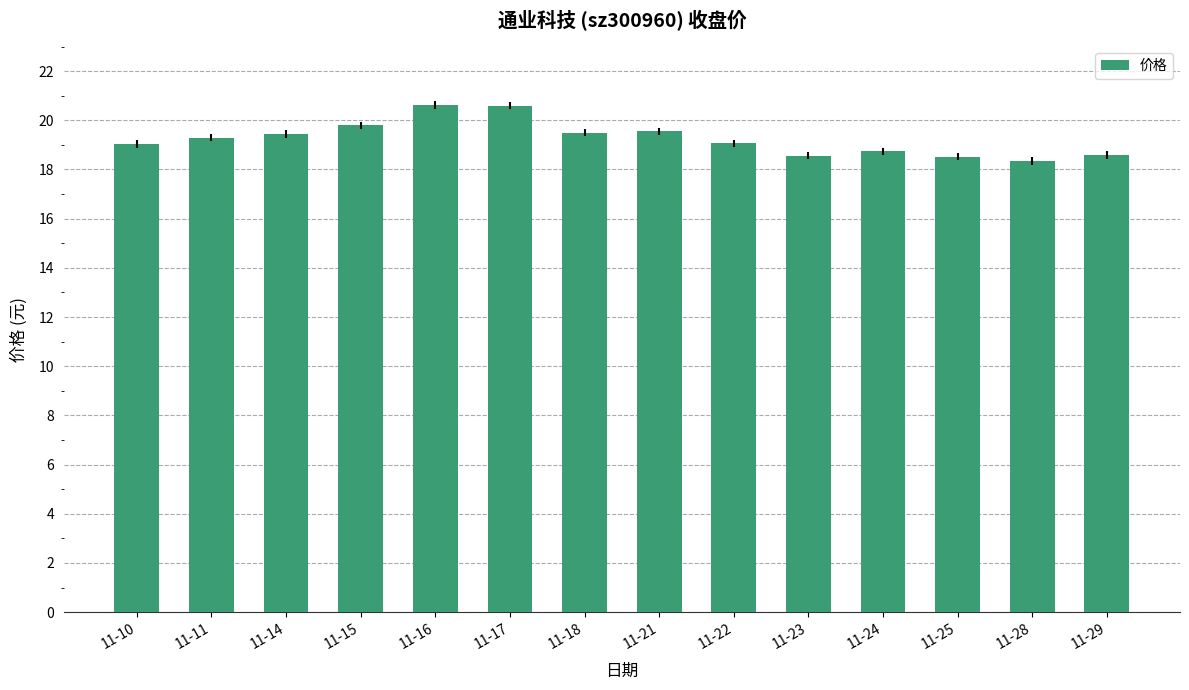

How many bars are there in total?

14